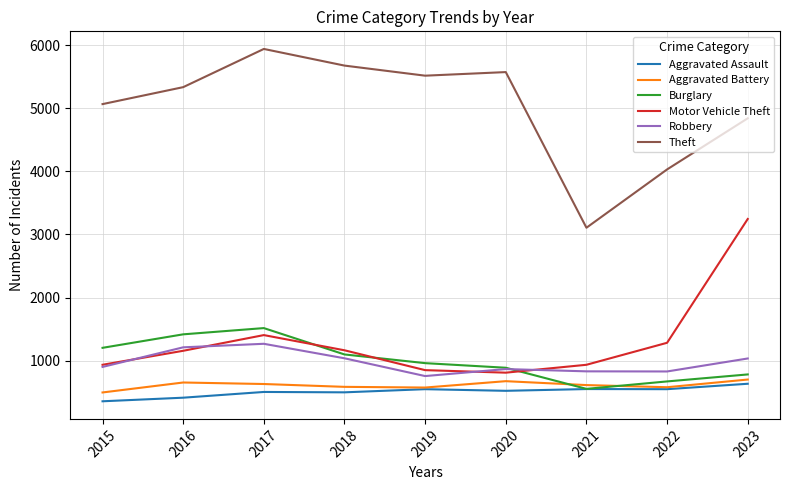

At how many categories does at least one series exceed 5624?

2